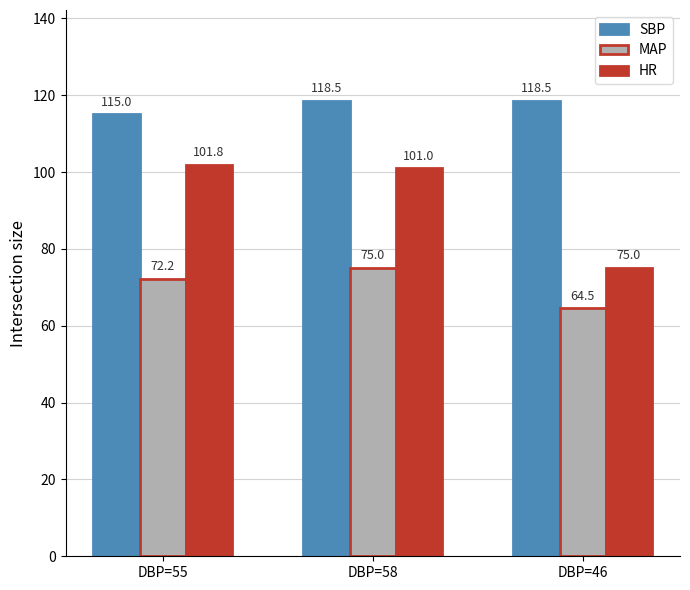

How many groups of bars are there?

3